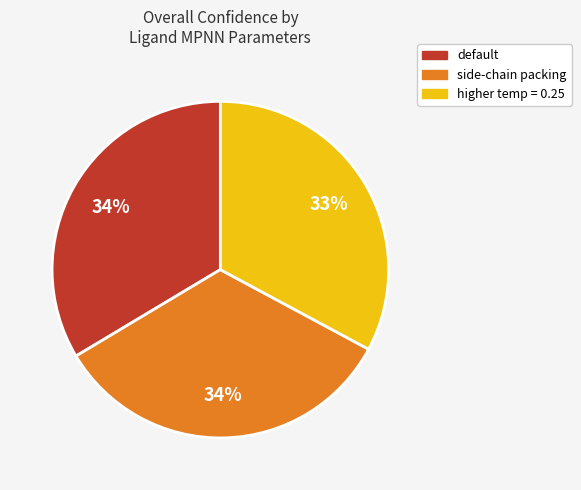

What percentage is the default slice, to the nearest percent?

34%